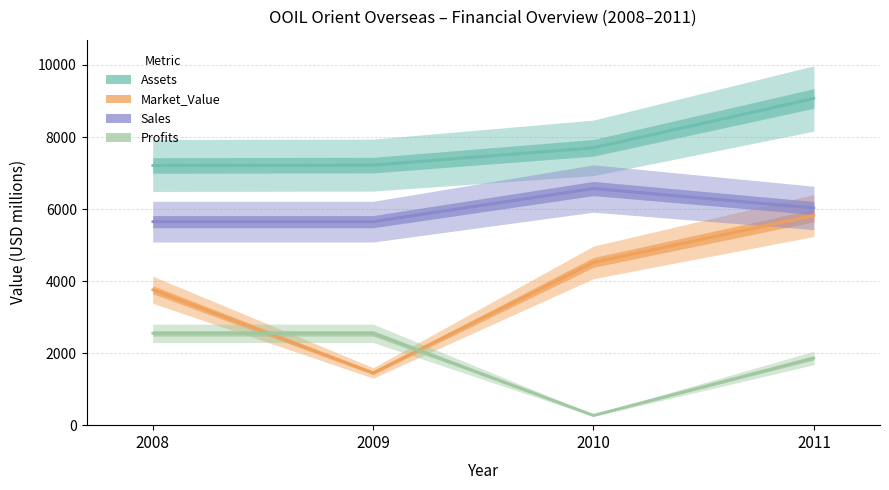

Rank the series at 2011 from lowest to highest value.

Profits, Market_Value, Sales, Assets